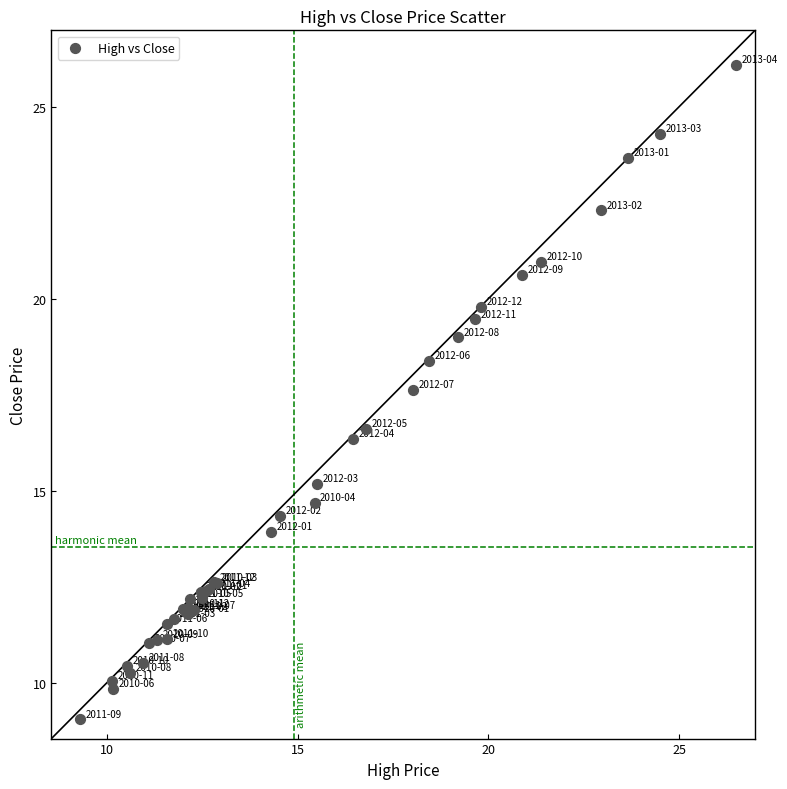

What Y value in the scatter plot is closest to 17?

16.6